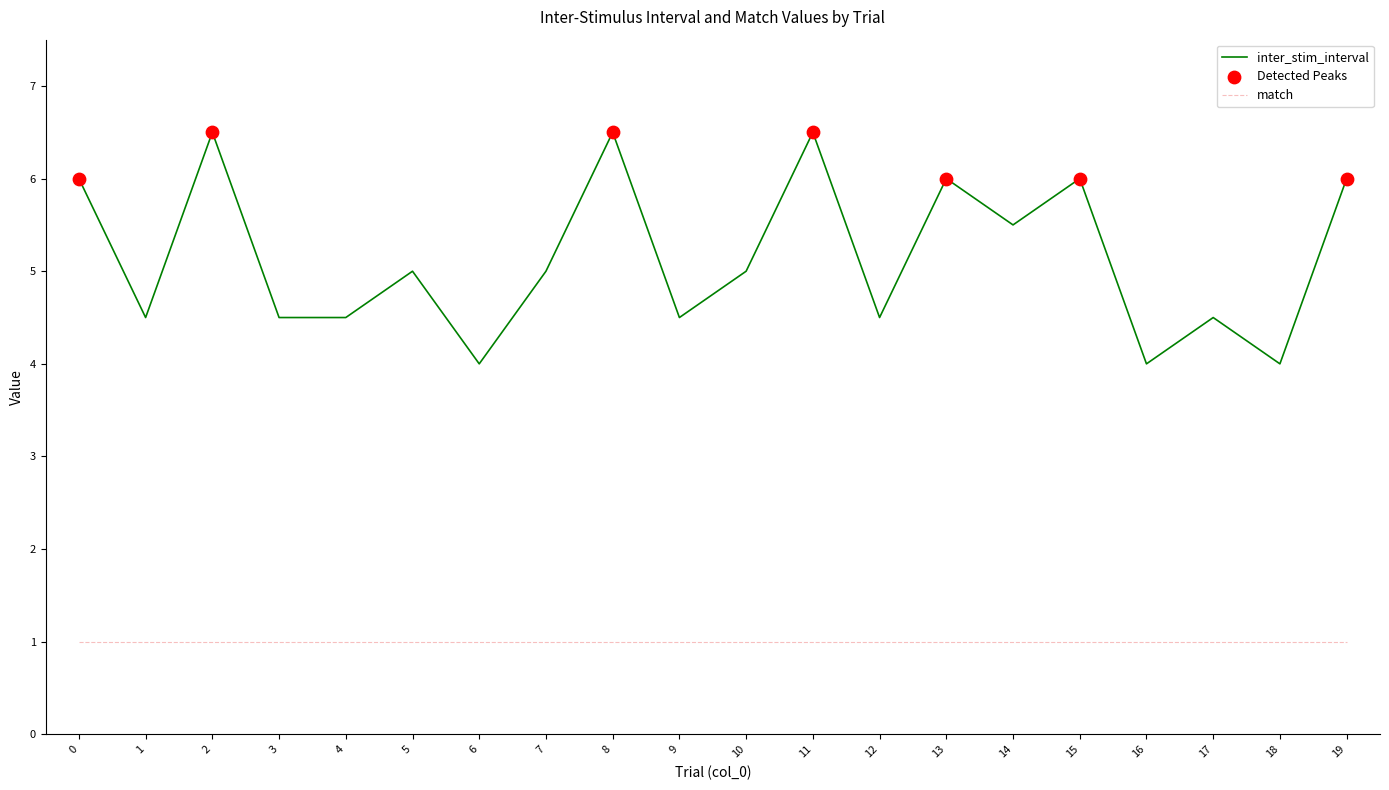

What is the spread (max minus min) of values at 8?

5.5